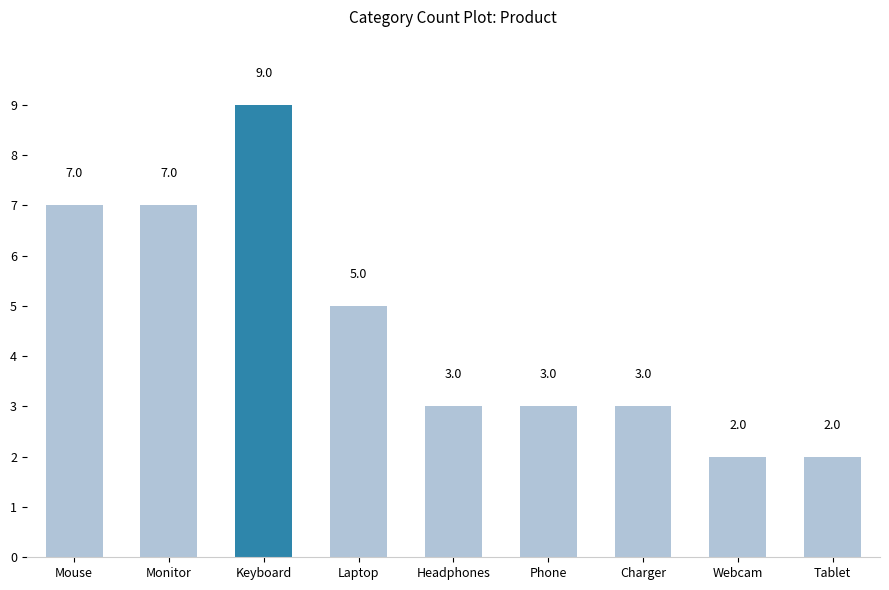

What is the approximate value at Keyboard?

9